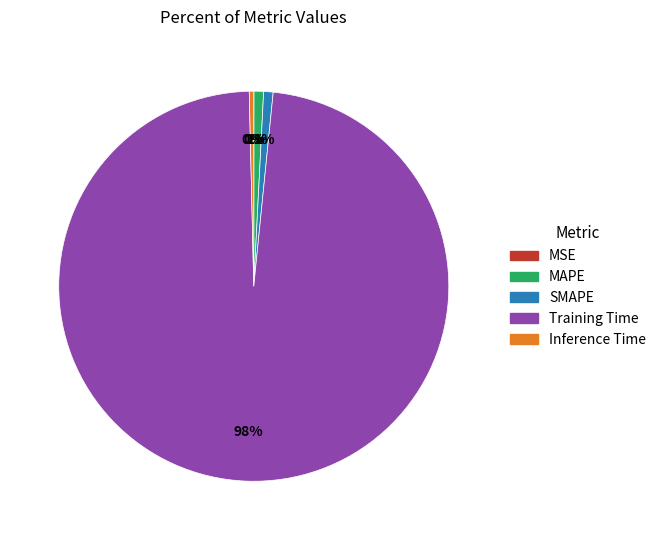

What is the largest slice in the pie chart?

Training Time